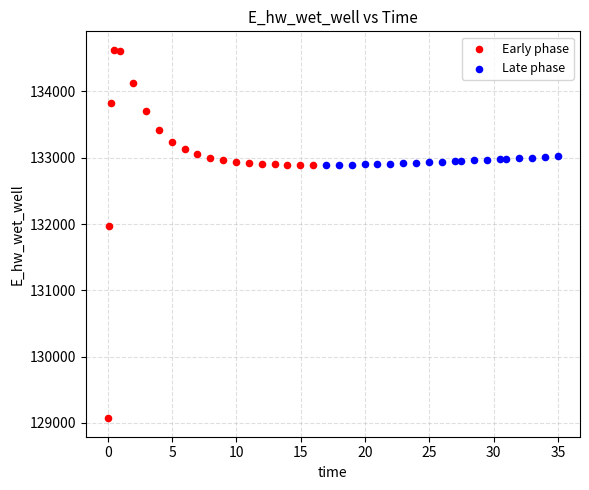

Which series has the largest Y range (max minus min)?

Early phase